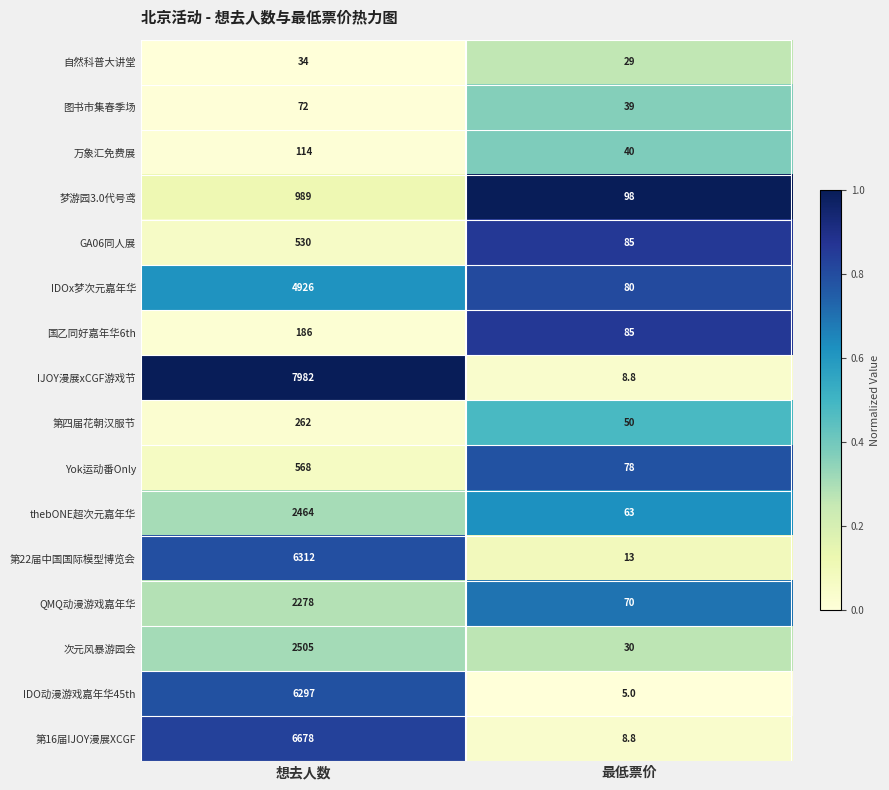

What is the lowest value of the 图书市集春季场 series?

39.0